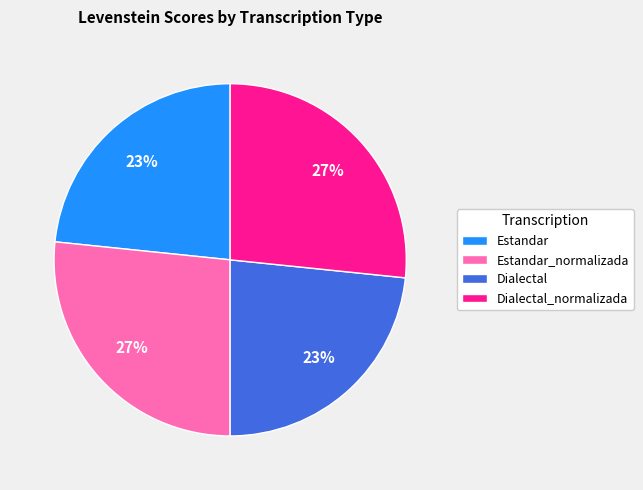

To the nearest percent, what portion does Dialectal_normalizada represent?

27%